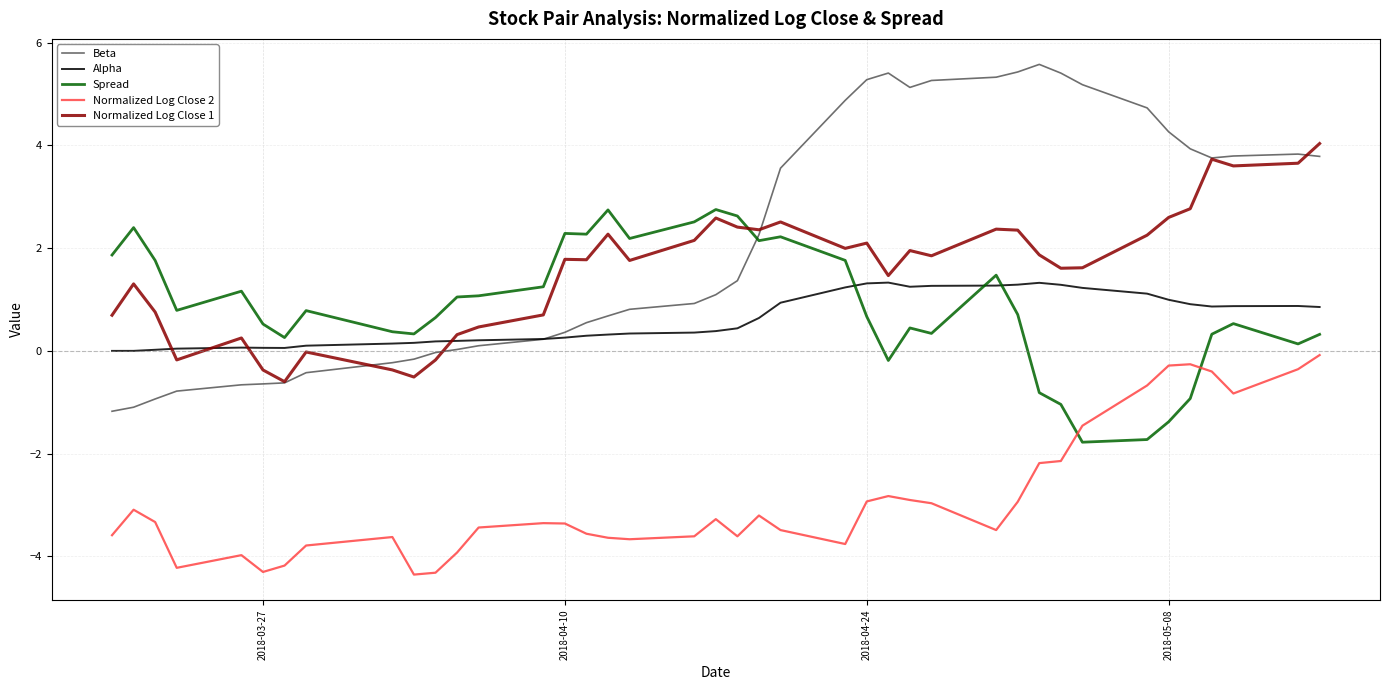

Does the chart display data point markers on the line(s)?

No